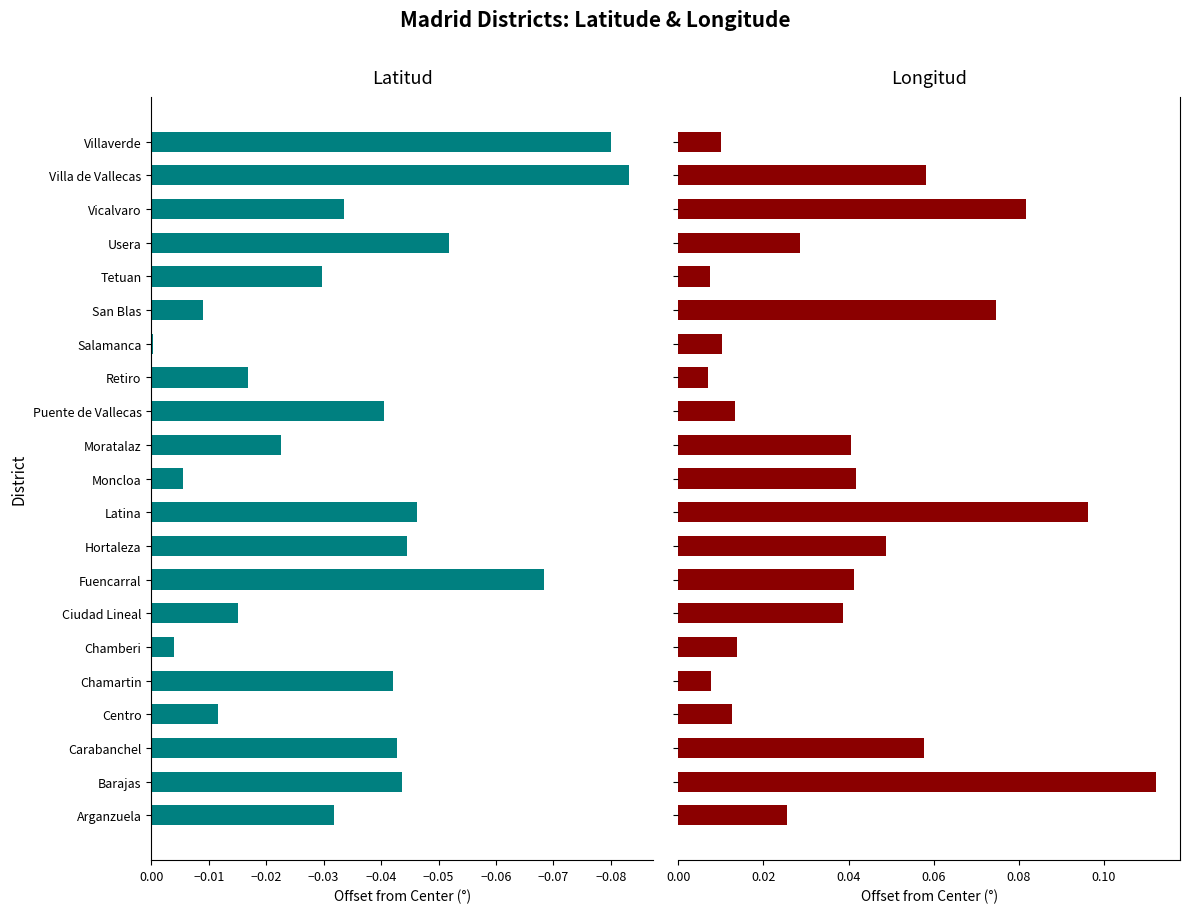

Which series has the widest spread of values?

Longitud